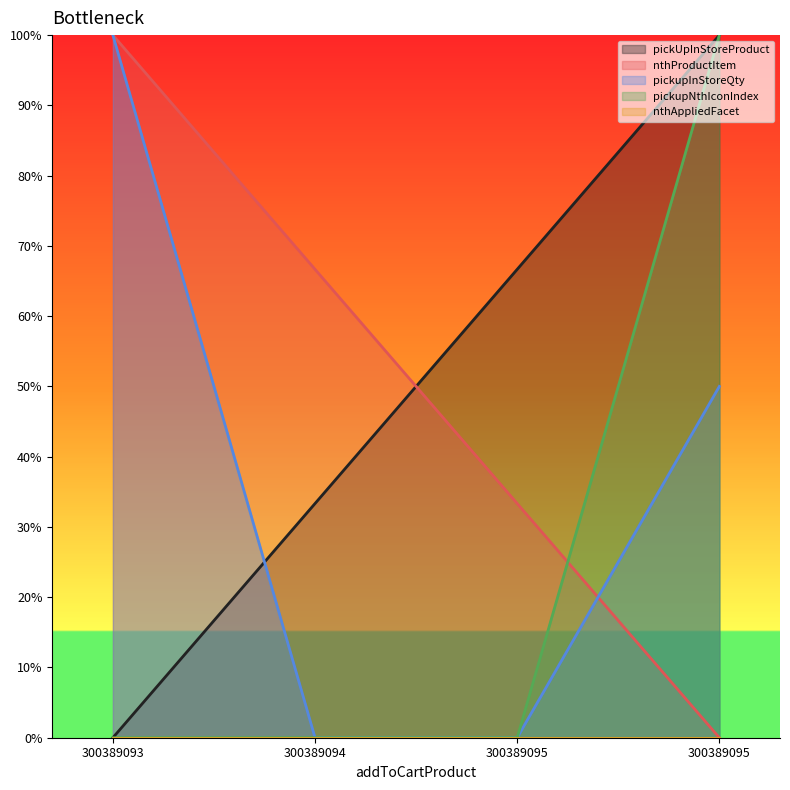

Which category has the lowest value in the pickupInStoreQty series?

300389094